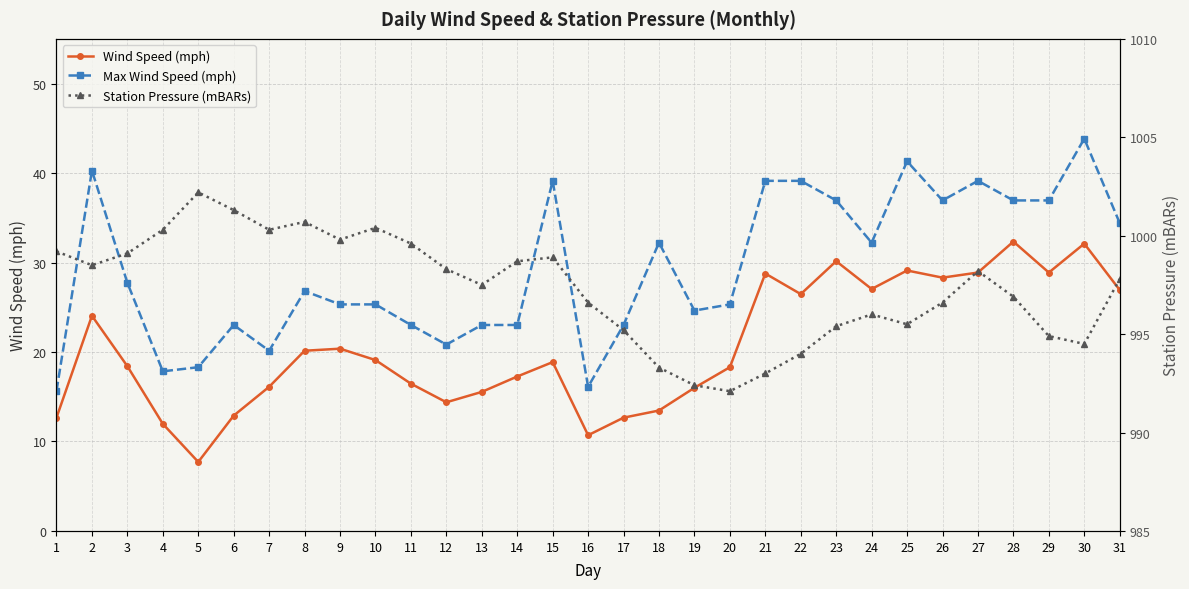

What is the value of the Wind Speed (mph) point at the 22nd from the left?

26.5